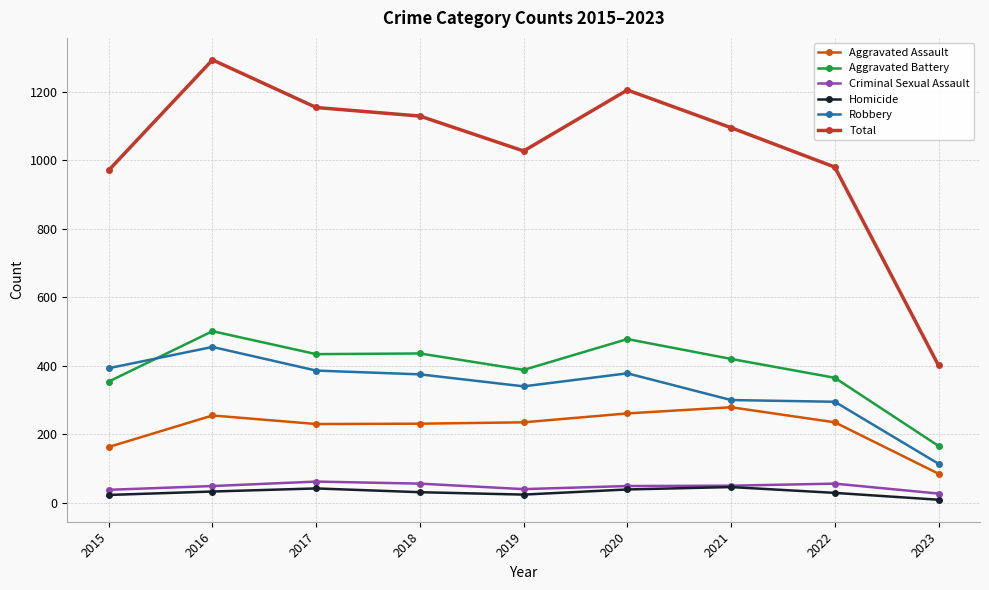

What is the maximum value shown in the chart?

1293